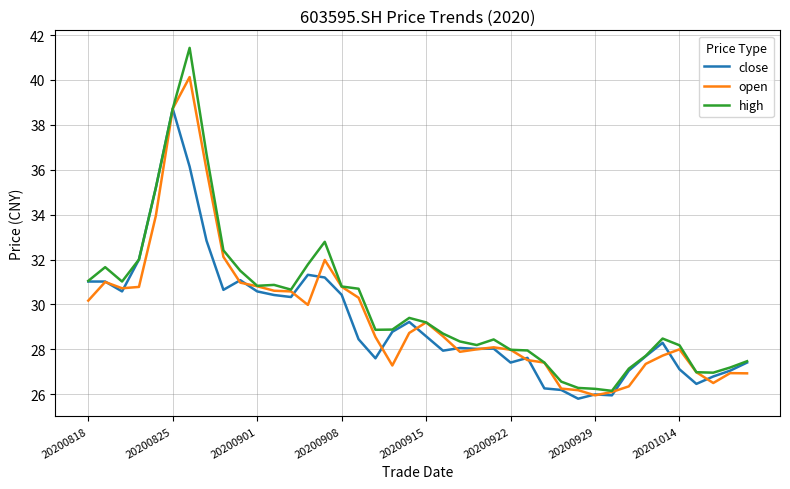

List the series in order of their peak value, lowest first.

close, open, high